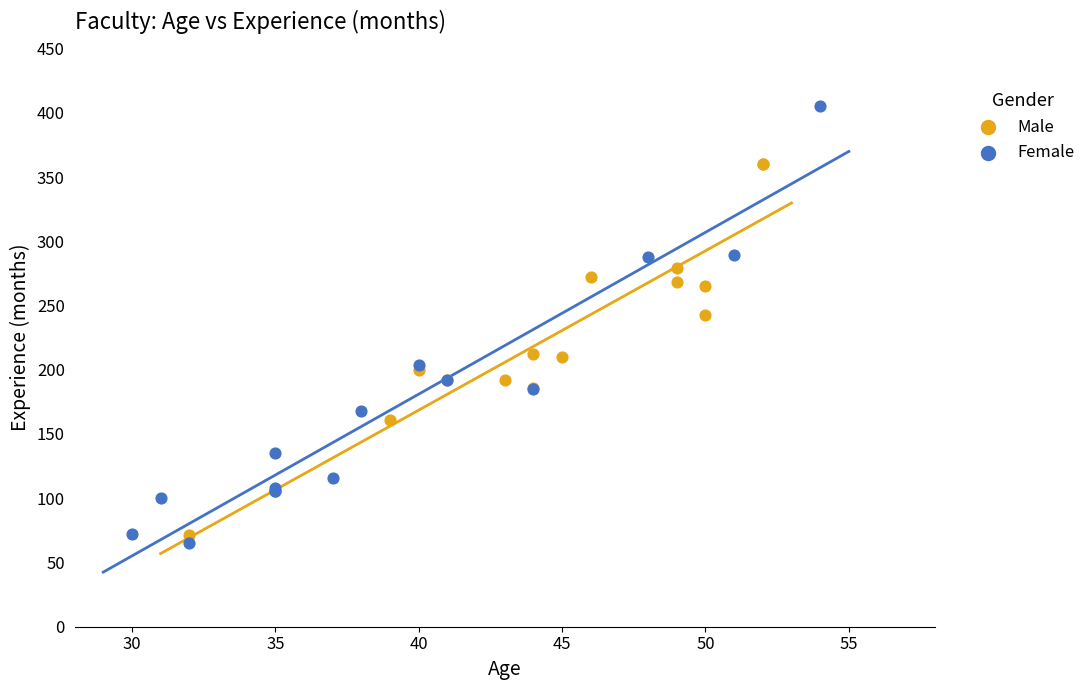

Which series reaches the maximum Y coordinate?

Female